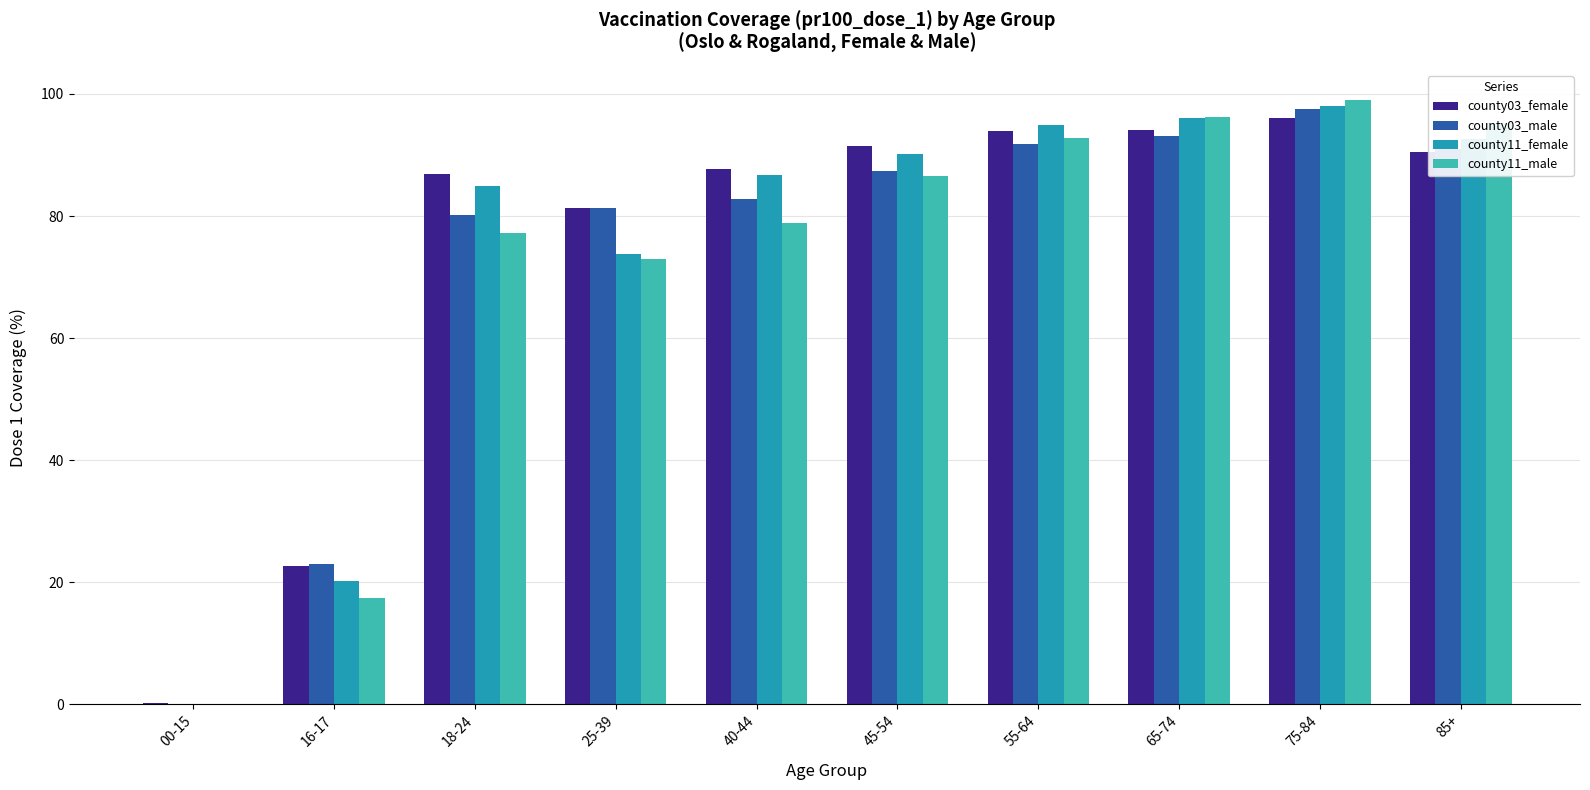

Are the bars horizontal?

No